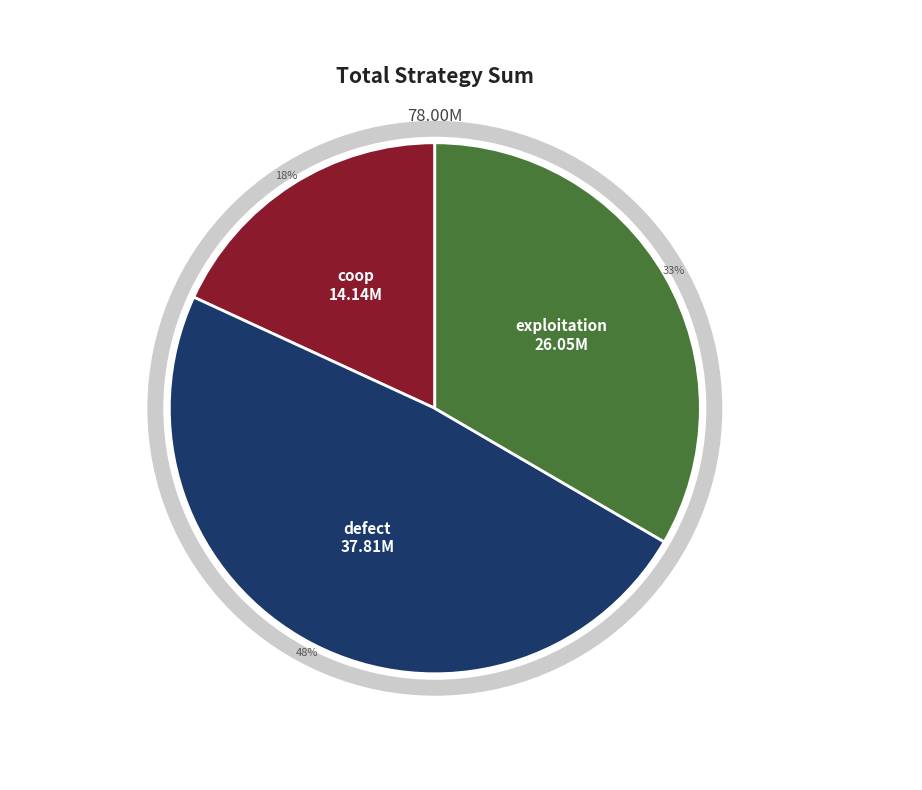

Which category has the smallest portion of the pie?

coop